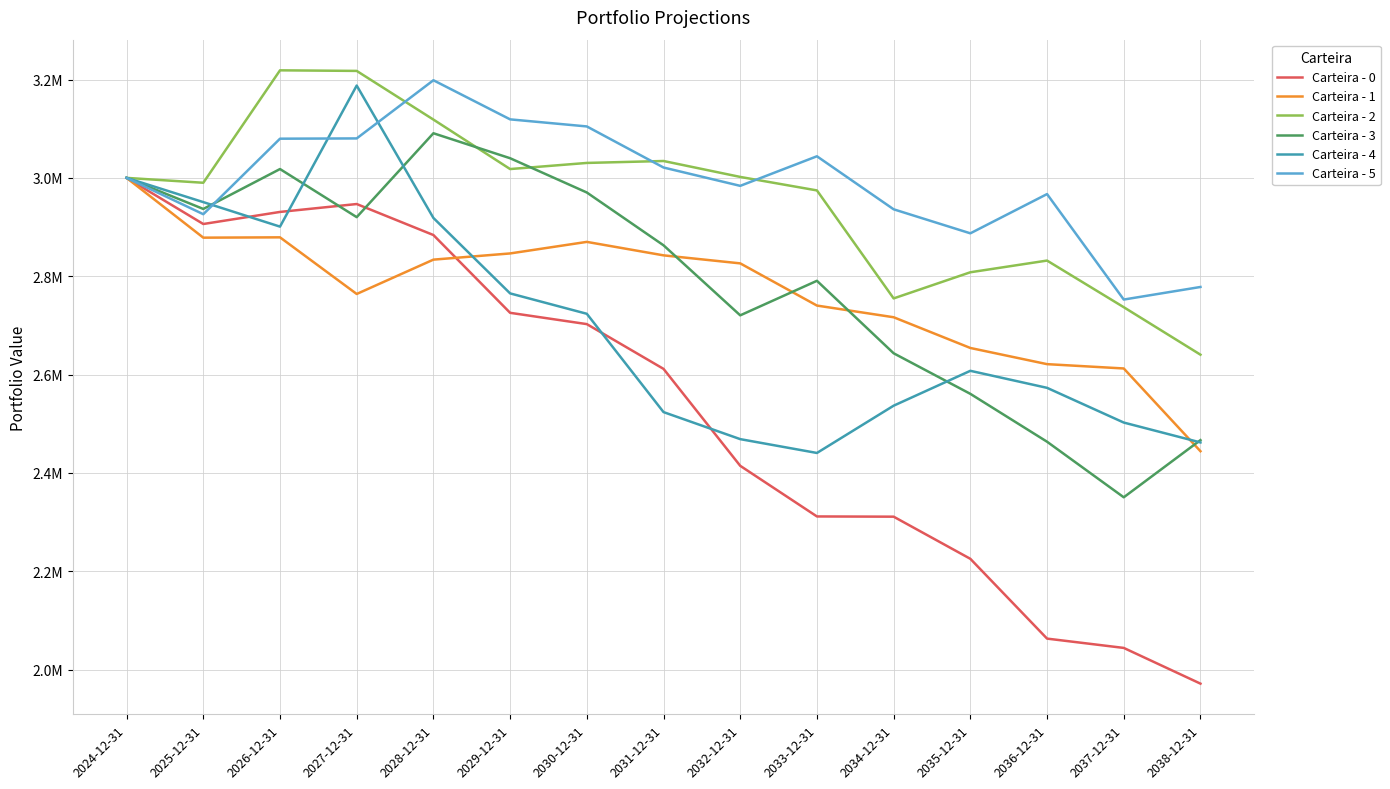

Does the chart have visible grid lines?

Yes